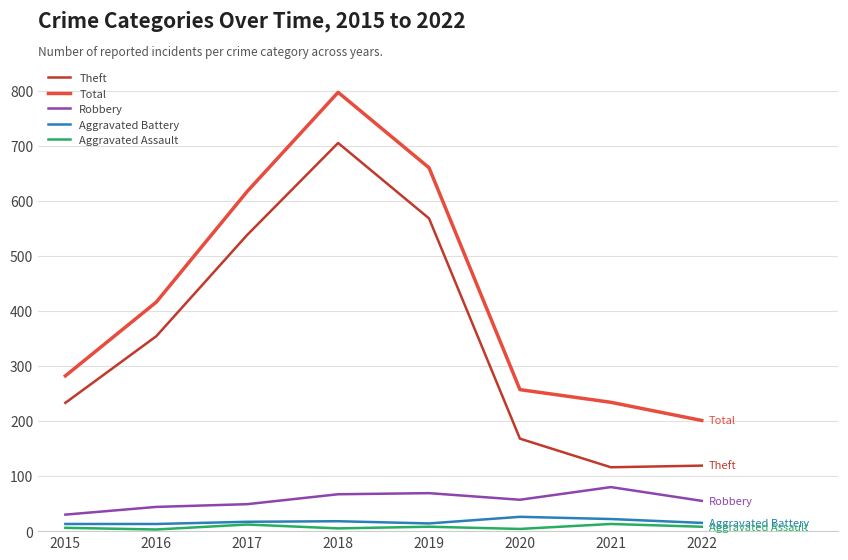

True or false: Aggravated Battery has more than 0 points higher than both neighbors.

True